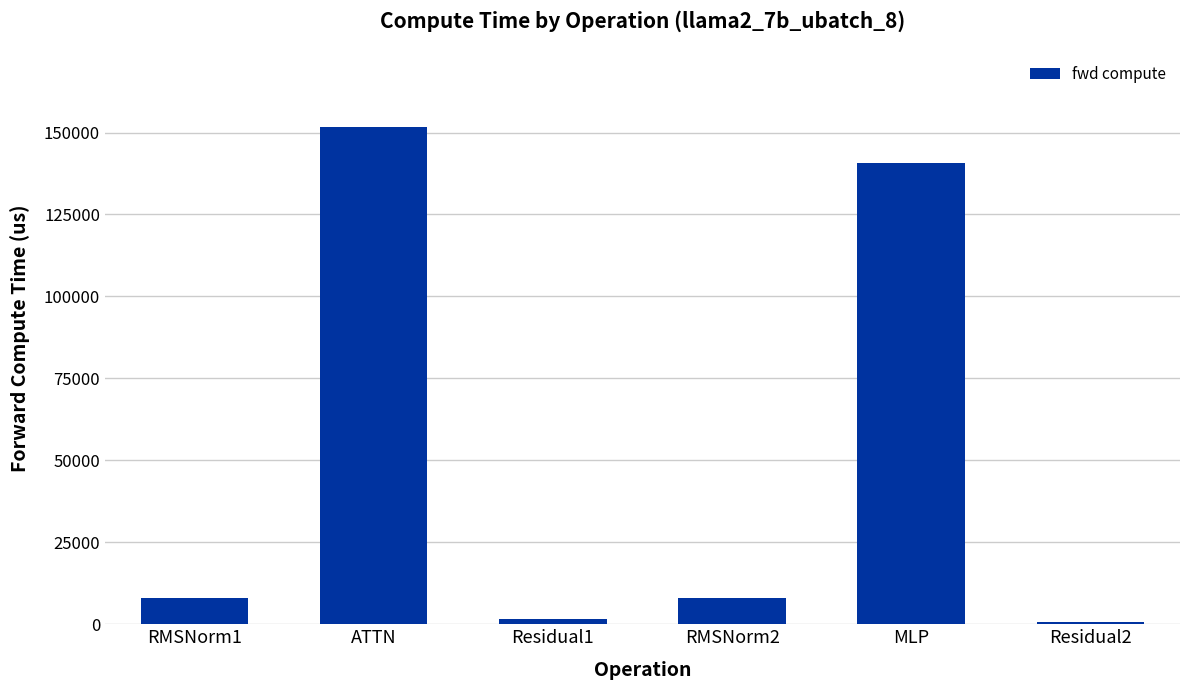

Between MLP and Residual1, which is larger?

MLP